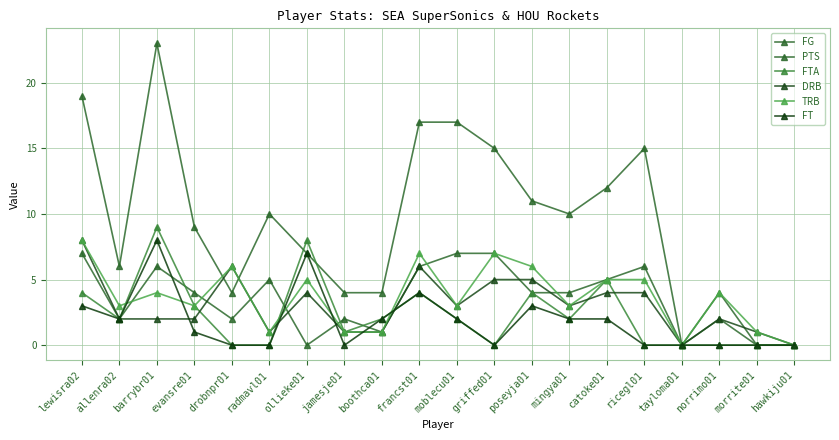

Reading left to right, what are all the values shown in this chart?

FG: lewisra02=7	allenra02=2	barrybr01=6	evansre01=4	drobnpr01=2	radmavl01=5	ollieke01=0	jamesje01=2	boothca01=1	francst01=6	moblecu01=7	griffed01=7	poseyja01=4	mingya01=4	catoke01=5	ricegl01=6	tayloma01=0	norrimo01=2	morrite01=0	hawkiju01=0
PTS: lewisra02=19	allenra02=6	barrybr01=23	evansre01=9	drobnpr01=4	radmavl01=10	ollieke01=7	jamesje01=4	boothca01=4	francst01=17	moblecu01=17	griffed01=15	poseyja01=11	mingya01=10	catoke01=12	ricegl01=15	tayloma01=0	norrimo01=4	morrite01=0	hawkiju01=0
FTA: lewisra02=4	allenra02=2	barrybr01=9	evansre01=3	drobnpr01=0	radmavl01=0	ollieke01=8	jamesje01=1	boothca01=2	francst01=4	moblecu01=2	griffed01=0	poseyja01=4	mingya01=2	catoke01=5	ricegl01=0	tayloma01=0	norrimo01=0	morrite01=0	hawkiju01=0
DRB: lewisra02=8	allenra02=2	barrybr01=2	evansre01=2	drobnpr01=6	radmavl01=1	ollieke01=4	jamesje01=1	boothca01=1	francst01=6	moblecu01=3	griffed01=5	poseyja01=5	mingya01=3	catoke01=4	ricegl01=4	tayloma01=0	norrimo01=2	morrite01=1	hawkiju01=0
TRB: lewisra02=8	allenra02=3	barrybr01=4	evansre01=3	drobnpr01=6	radmavl01=1	ollieke01=5	jamesje01=1	boothca01=1	francst01=7	moblecu01=3	griffed01=7	poseyja01=6	mingya01=3	catoke01=5	ricegl01=5	tayloma01=0	norrimo01=4	morrite01=1	hawkiju01=0
FT: lewisra02=3	allenra02=2	barrybr01=8	evansre01=1	drobnpr01=0	radmavl01=0	ollieke01=7	jamesje01=0	boothca01=2	francst01=4	moblecu01=2	griffed01=0	poseyja01=3	mingya01=2	catoke01=2	ricegl01=0	tayloma01=0	norrimo01=0	morrite01=0	hawkiju01=0